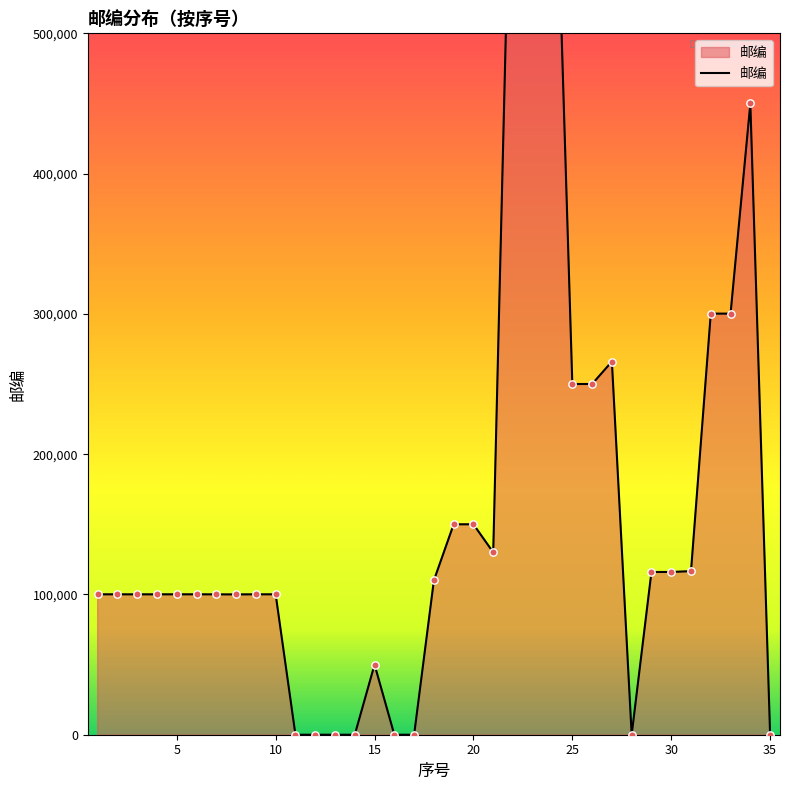

Approximately how many times larger is the value at 5 compared to 3?

1.0